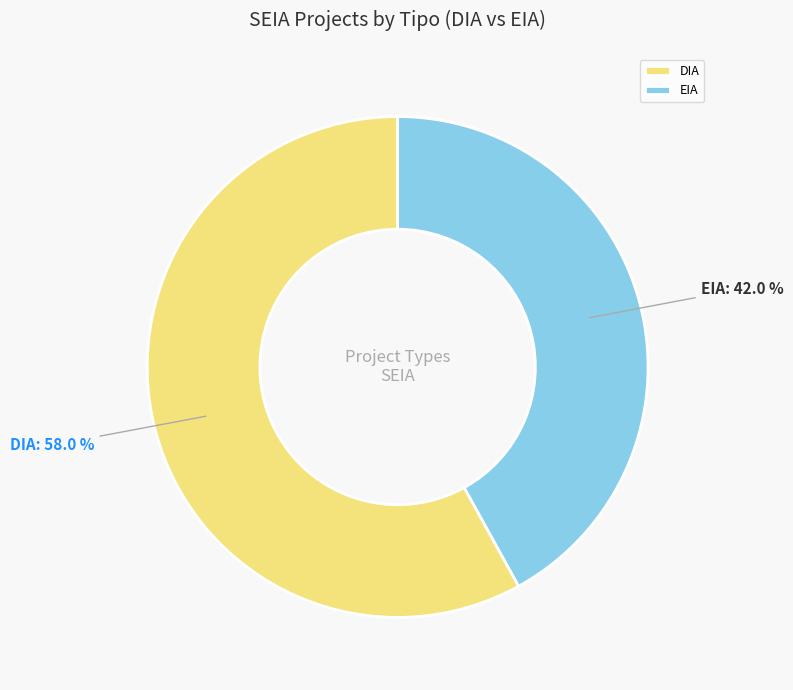

What is the smallest slice in the pie chart?

EIA